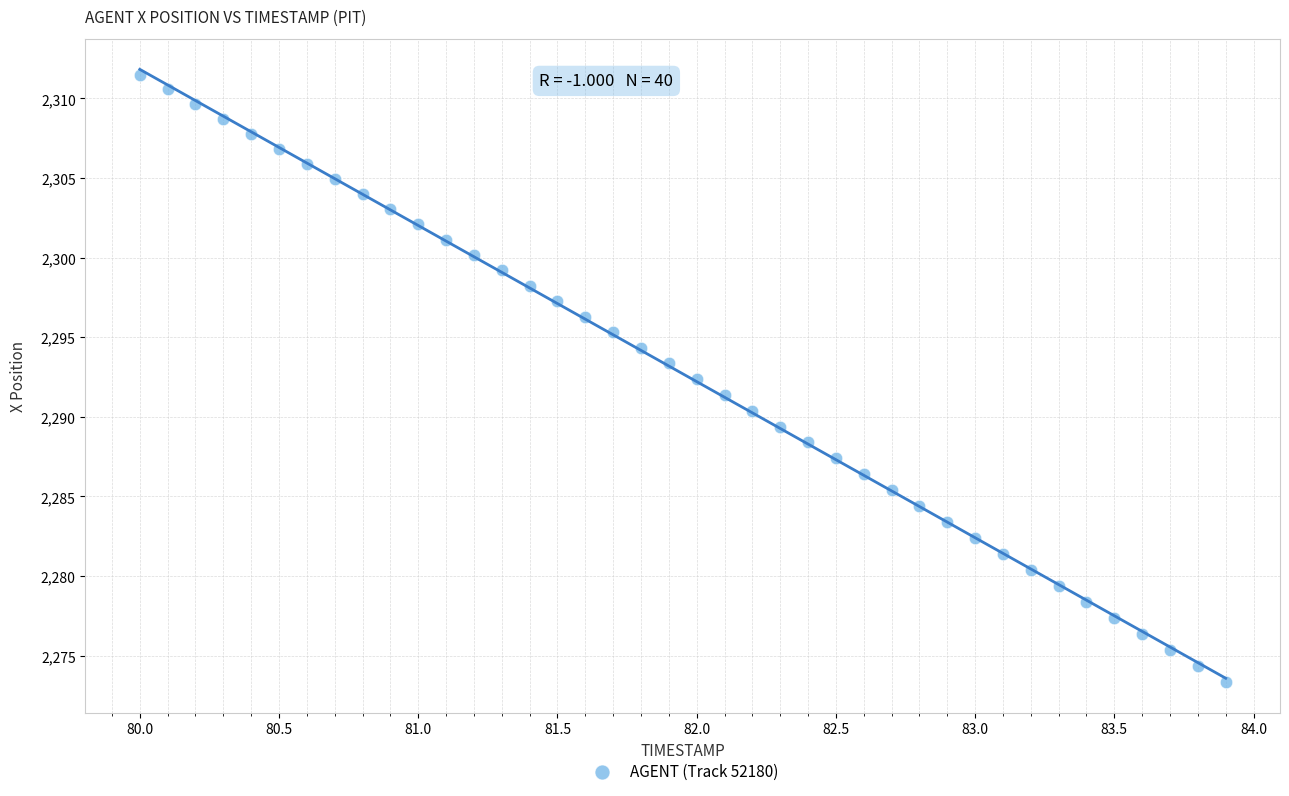

What is the range of Y values (max minus min)?

38.2